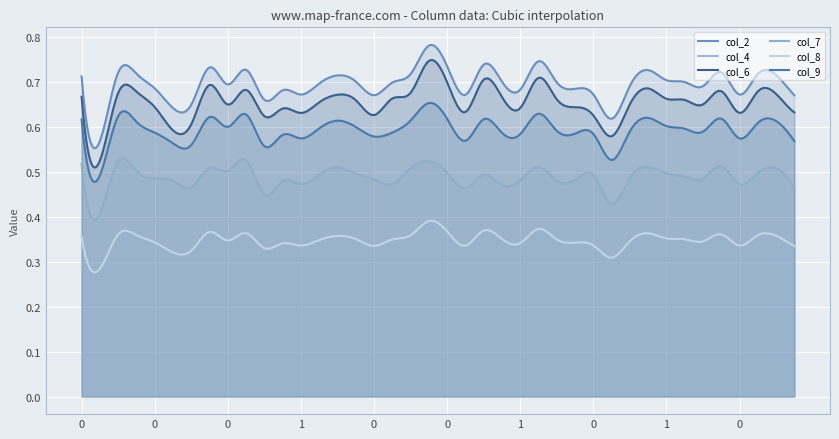

Is it true that col_6 equals 0.9 at 1?

False